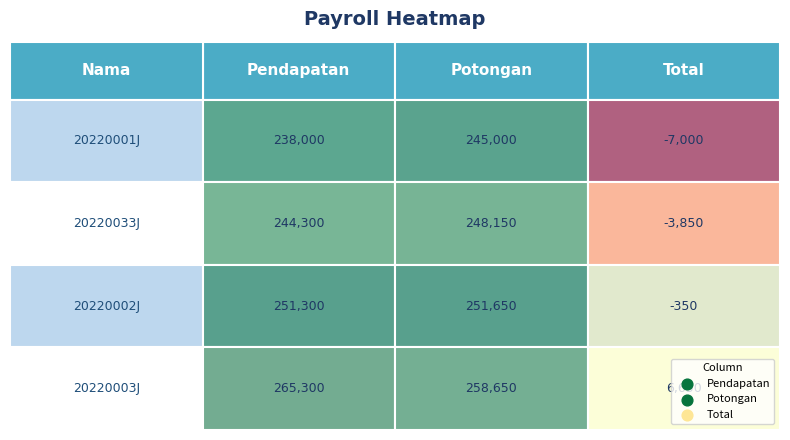

The 20220002J series shows 388075 at 20220033J. True or false?

False